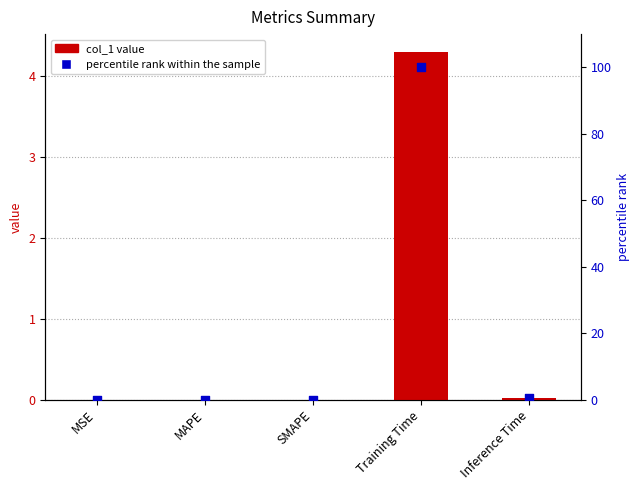

At which category is the sum across all series the highest?

Training Time